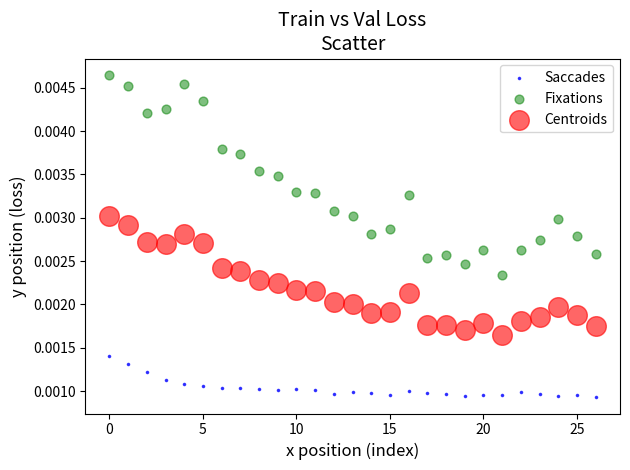

Which series has the largest Y range (max minus min)?

Fixations